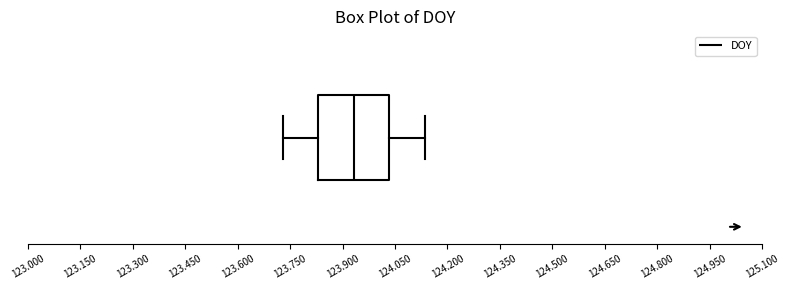

Where does the left whisker of the box end on the x-axis? The values are not printed on the chart, so give them approximately, as read against the axis.

123.72